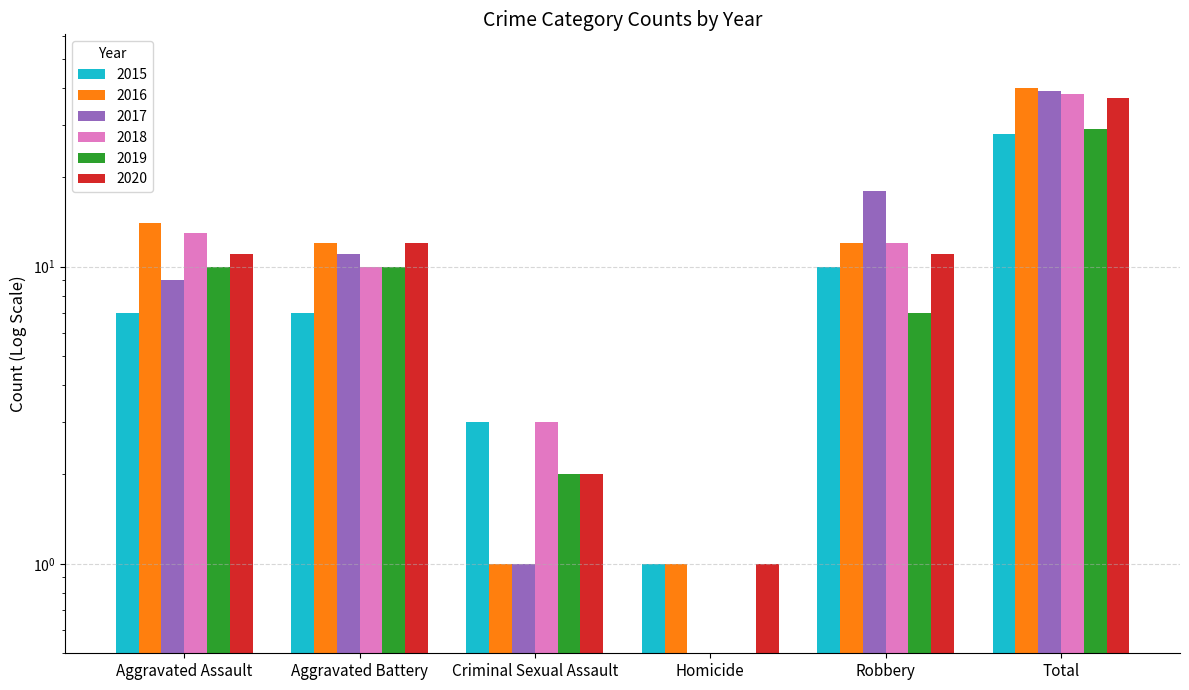

What are all the series names shown in the legend?

2015, 2016, 2017, 2018, 2019, 2020